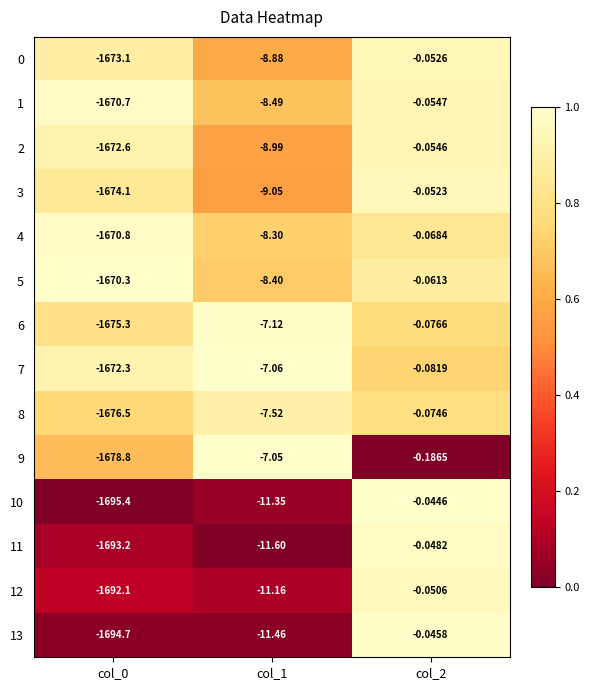

What is the difference between the highest and lowest values at col_2?

0.1